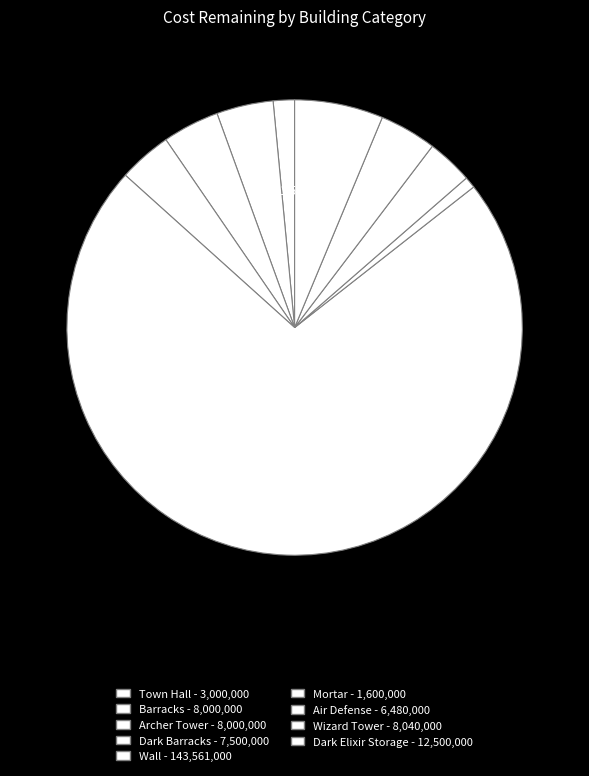

What portion of the pie excludes Mortar?

99.2%